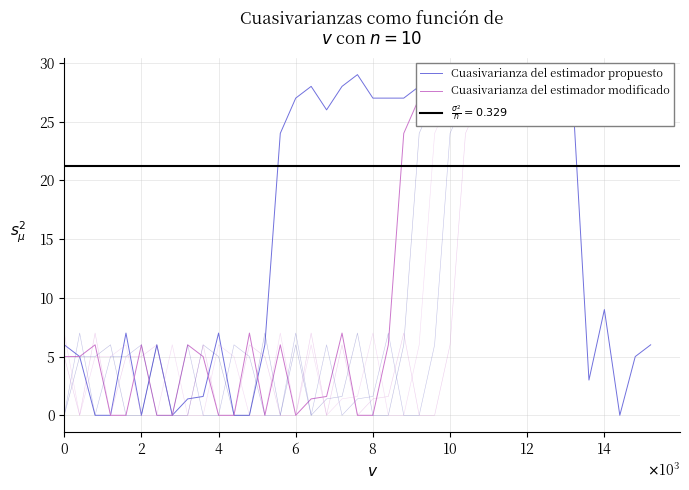

Is the value of Cuasivarianza del estimador modificado at 36 greater than the value of Cuasivarianza del estimador propuesto at 18?

No